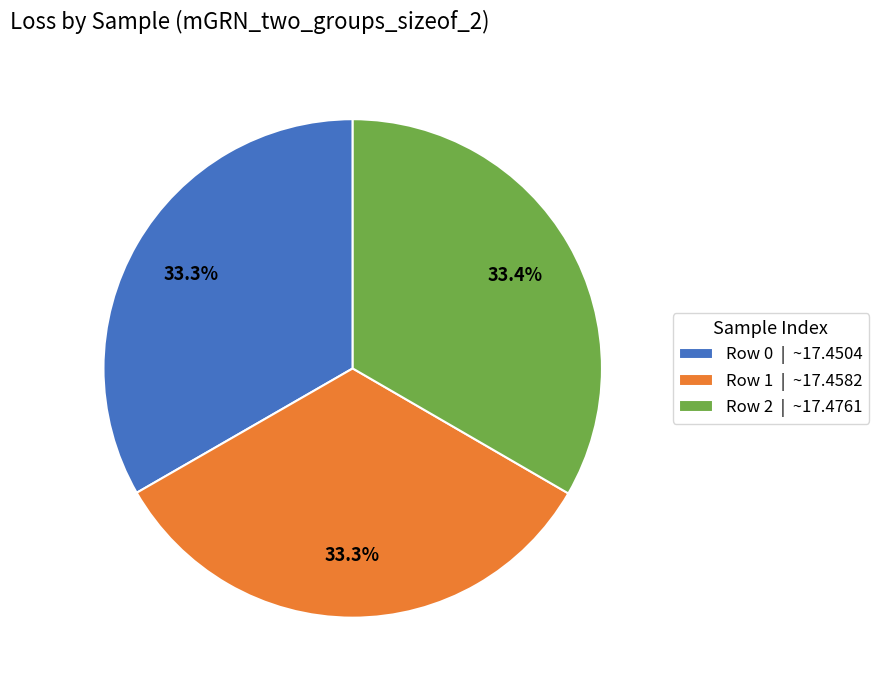

Is it true that Row 2 is 42% of the pie?

False